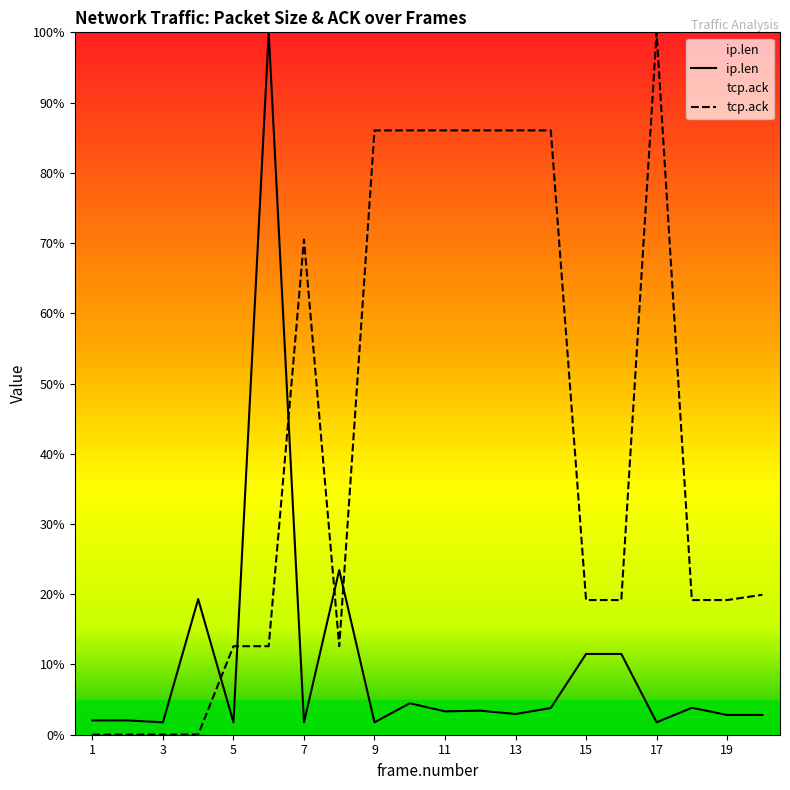

After their last crossing, which series has the higher values: ip.len or tcp.ack?

tcp.ack